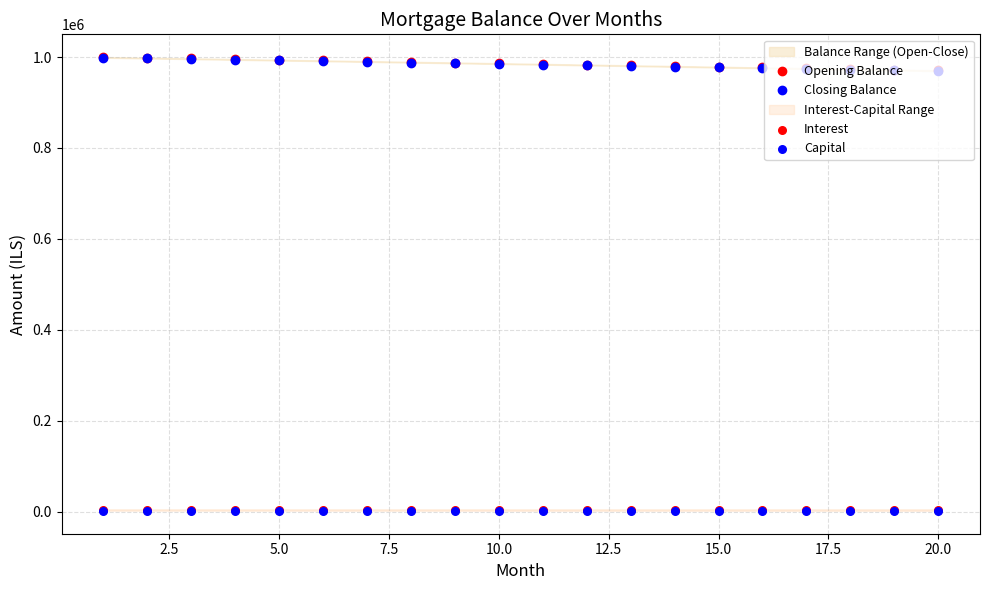

At how many categories does at least one series exceed 865448?

20